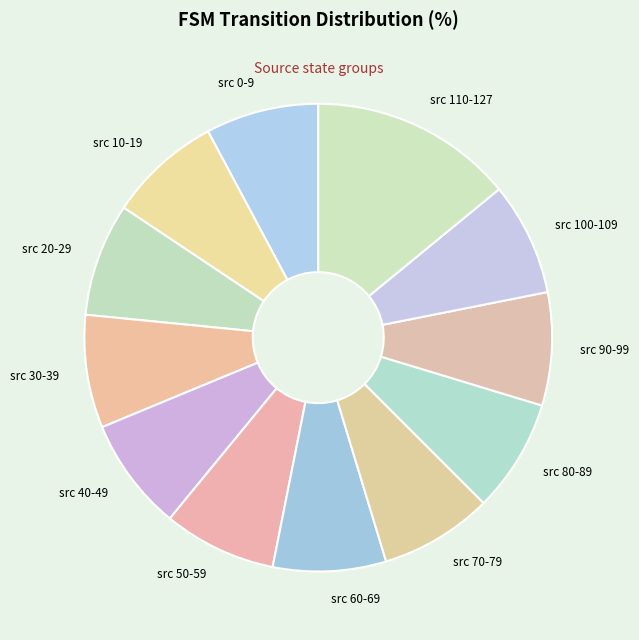

True or false: src 90-99 accounts for 8% of the total.

True